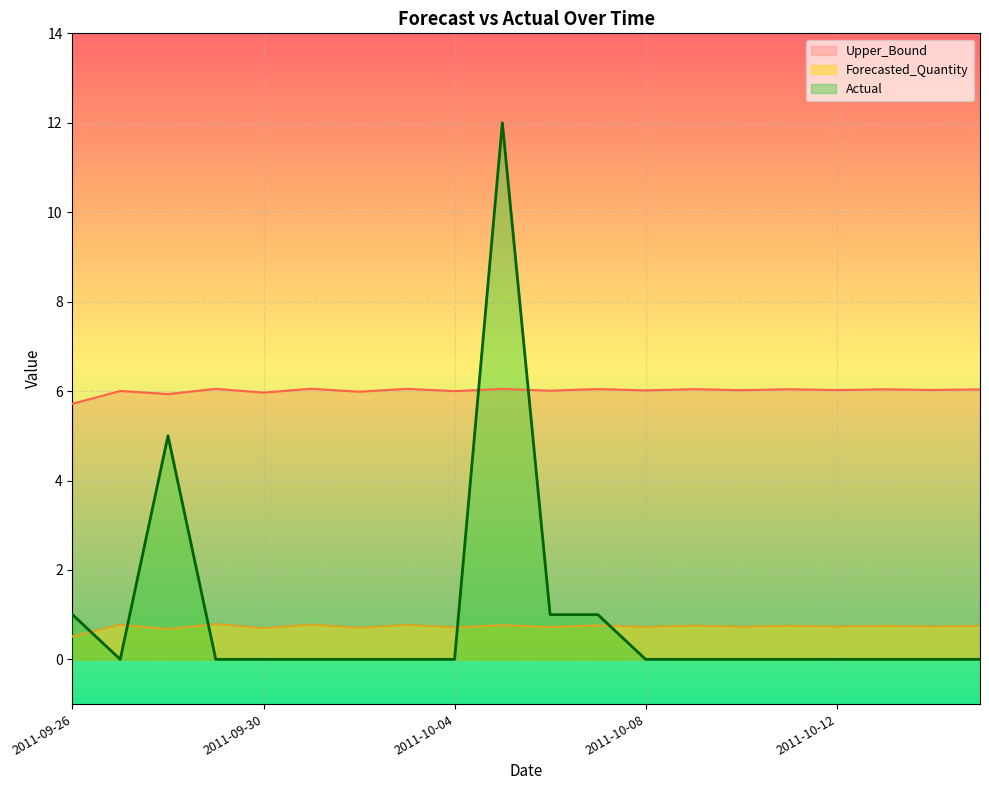

How many positive values does the Actual series have?

5